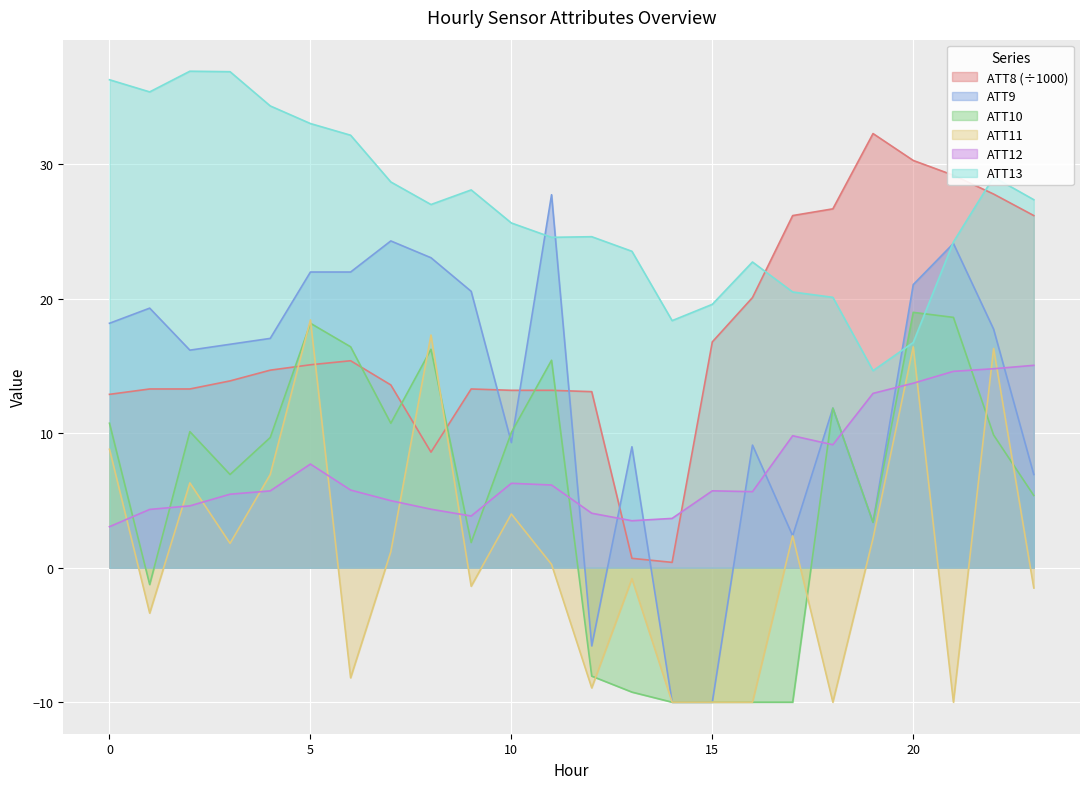

Rank the series by their maximum value, from highest to lowest.

ATT13, ATT8 (÷1000), ATT9, ATT10, ATT11, ATT12